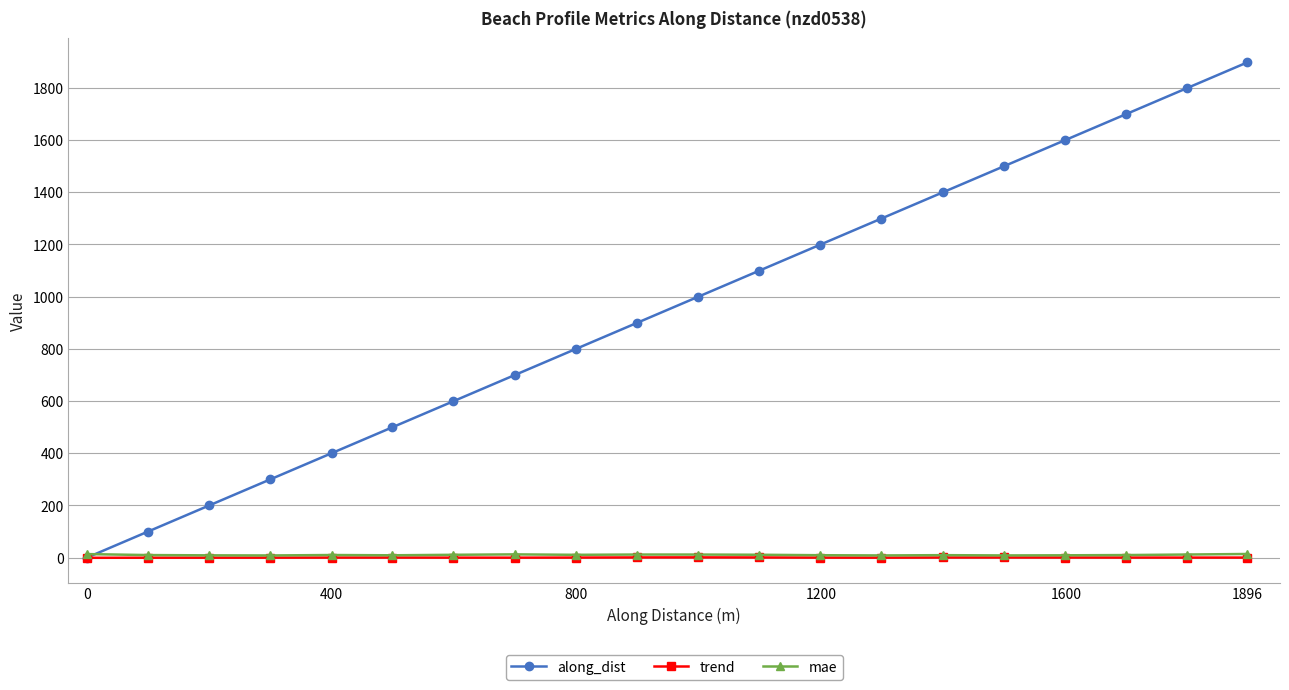

At how many categories does at least one series exceed 642?

13